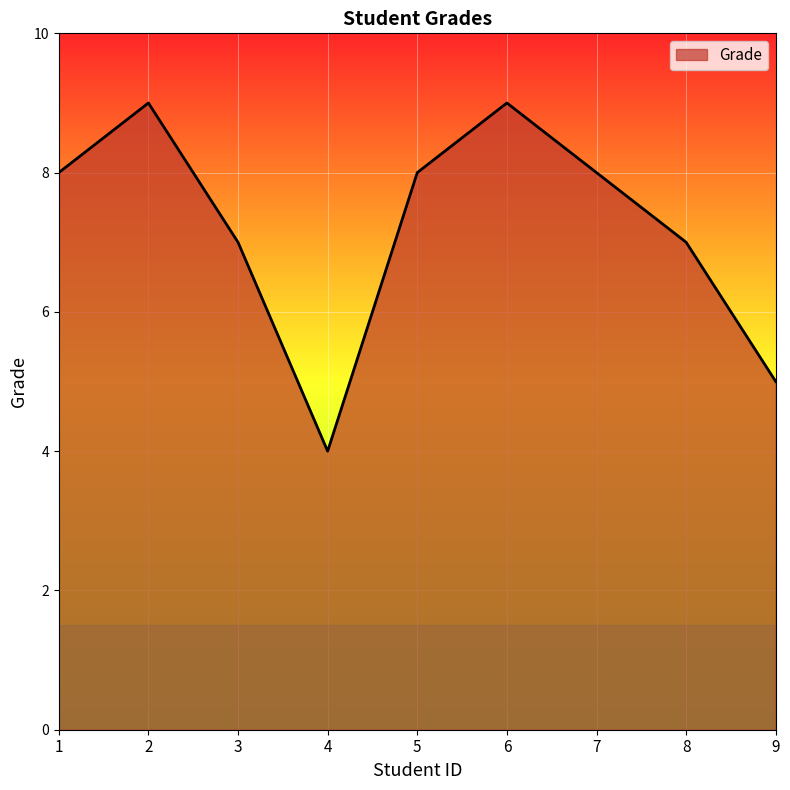

Reading right to left, extract all data points from this chart.

5	7	8	9	8	4	7	9	8